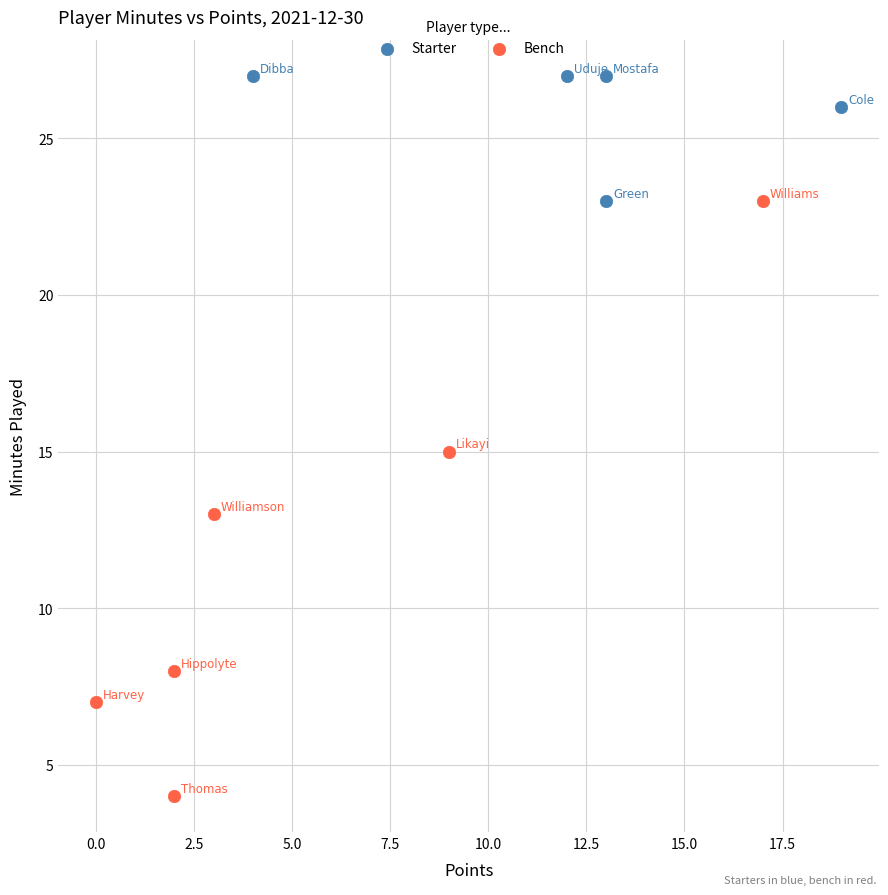

Which series reaches the minimum Y coordinate?

Bench